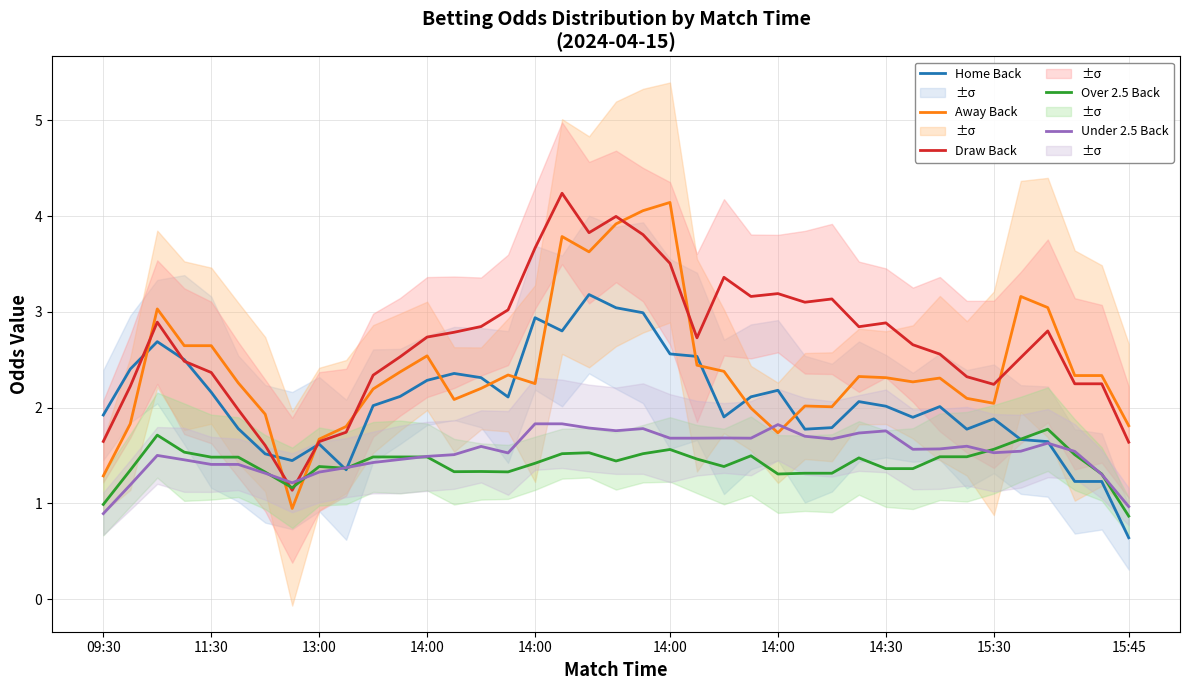

Which series has the largest total across all categories?

Draw Back